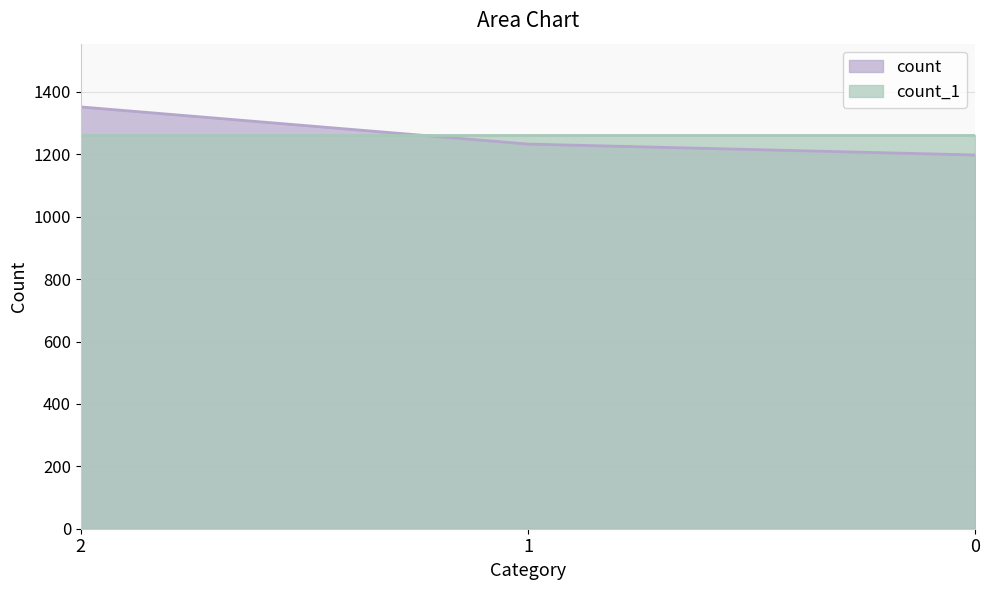

Reading right to left, what are all the values shown in this chart?

0=1198	1=1233	2=1352